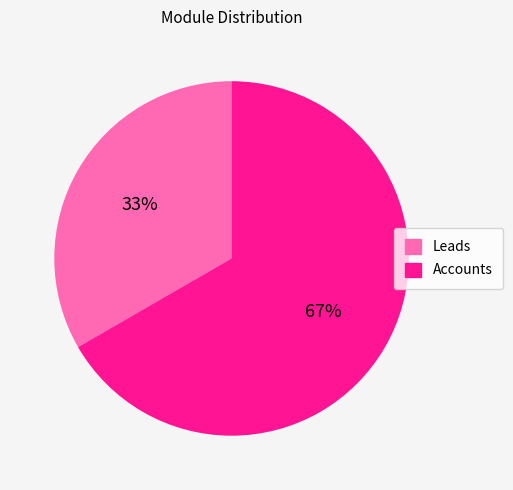

Do Leads and Accounts together represent more than half of the pie?

Yes